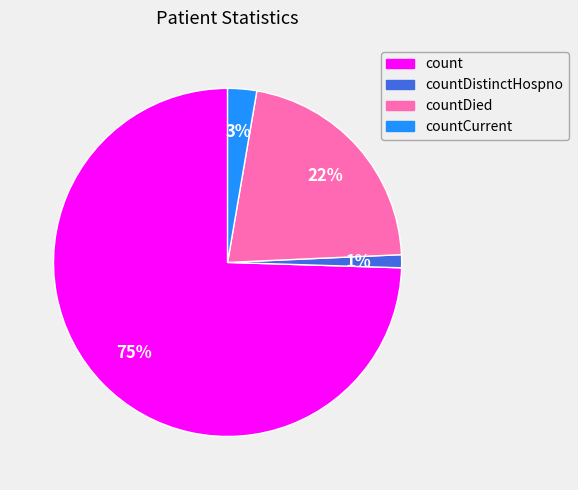

Is it true that countDistinctHospno is 10% of the pie?

False